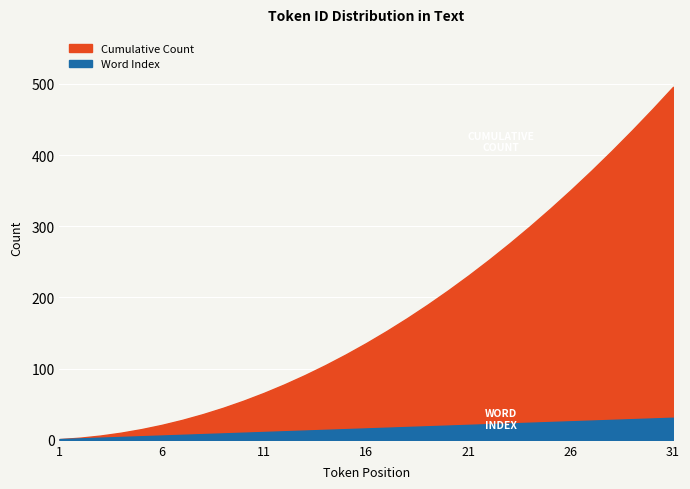

What is the minimum value for Cumulative Count?

1